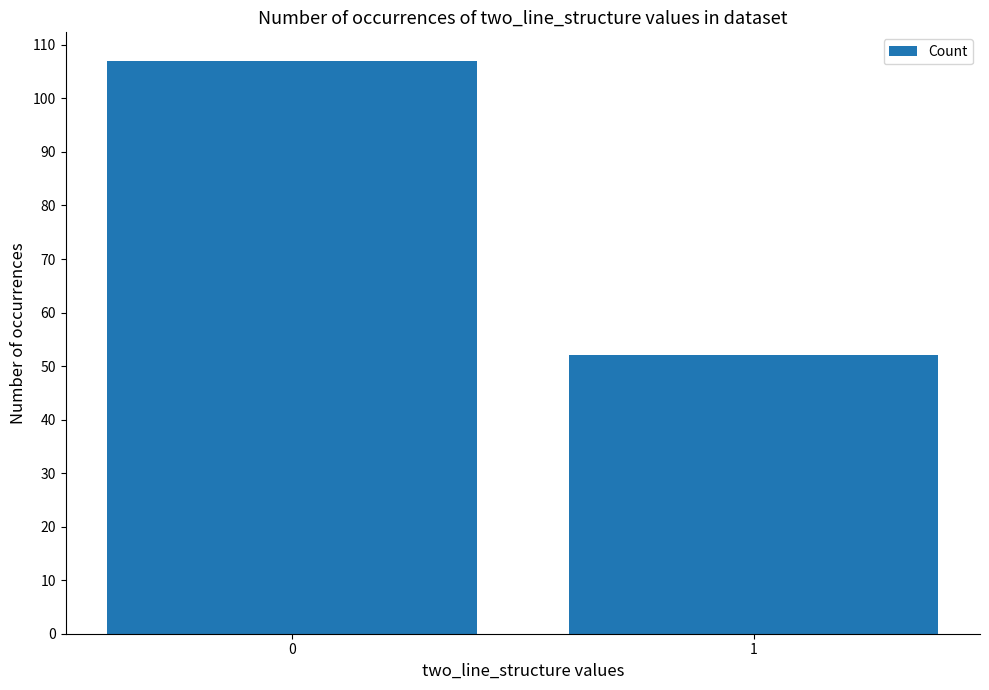

What is the change in value from 0 to 1?

-55